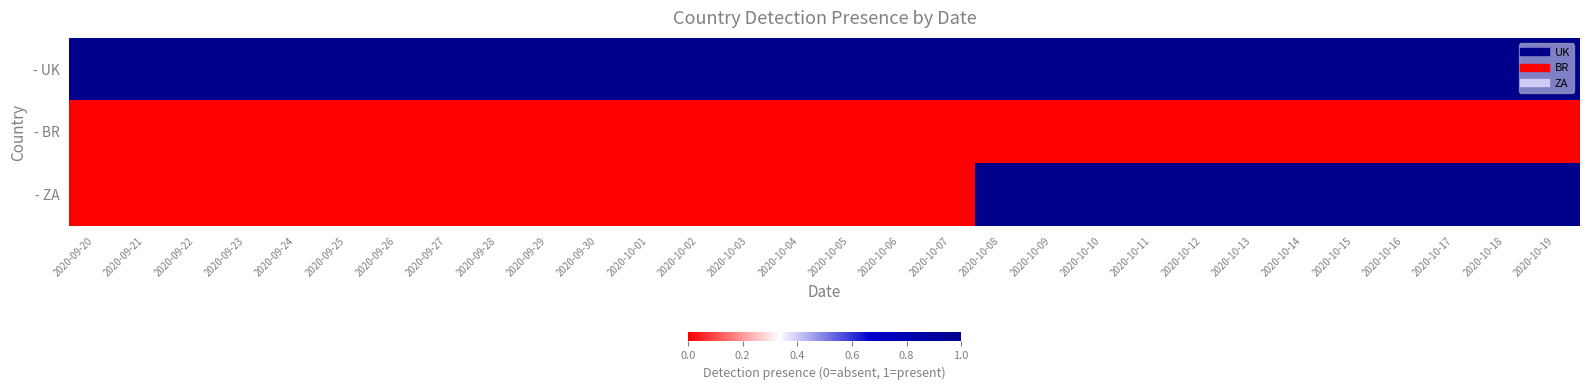

Which has a higher value, 2020-10-11 or 2020-09-26?

2020-10-11